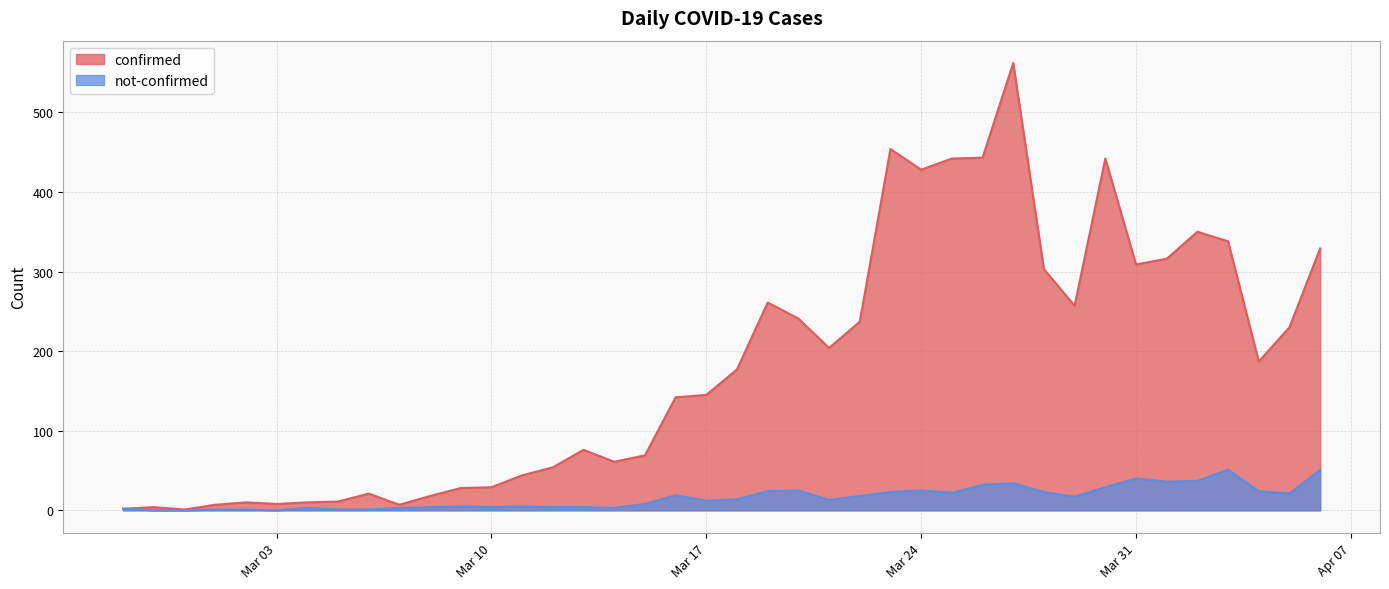

How many values in not-confirmed are above zero?

37